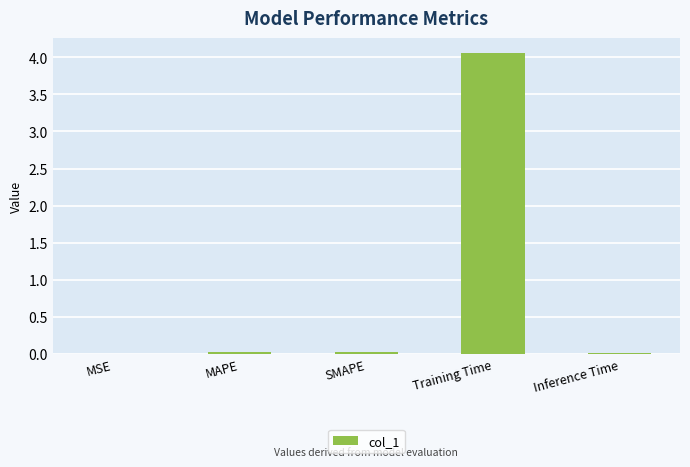

True or false: the data shows 0.0 at MSE.

True